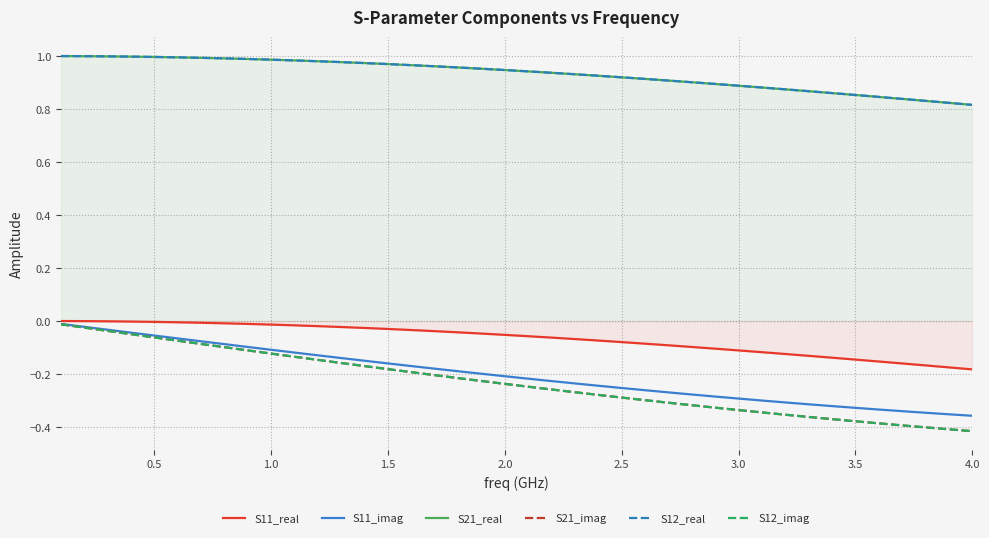

Reading left to right, extract all data points from this chart.

S11_real: -0.0	-0.0	-0.0	-0.0	-0.0	-0.0	-0.0	-0.0	-0.0	-0.0	-0.0	-0.0	-0.0	-0.0	-0.0	-0.0	-0.0	-0.0	-0.0	-0.1	-0.1	-0.1	-0.1	-0.1	-0.1	-0.1	-0.1	-0.1	-0.1	-0.1	-0.1	-0.1	-0.1	-0.1	-0.1	-0.2	-0.2	-0.2	-0.2	-0.2
S11_imag: -0.0	-0.0	-0.0	-0.0	-0.1	-0.1	-0.1	-0.1	-0.1	-0.1	-0.1	-0.1	-0.1	-0.1	-0.2	-0.2	-0.2	-0.2	-0.2	-0.2	-0.2	-0.2	-0.2	-0.2	-0.3	-0.3	-0.3	-0.3	-0.3	-0.3	-0.3	-0.3	-0.3	-0.3	-0.3	-0.3	-0.3	-0.3	-0.4	-0.4
S21_real: 1.0	1.0	1.0	1.0	1.0	1.0	1.0	1.0	1.0	1.0	1.0	1.0	1.0	1.0	1.0	1.0	1.0	1.0	1.0	0.9	0.9	0.9	0.9	0.9	0.9	0.9	0.9	0.9	0.9	0.9	0.9	0.9	0.9	0.9	0.9	0.8	0.8	0.8	0.8	0.8
S21_imag: -0.0	-0.0	-0.0	-0.0	-0.1	-0.1	-0.1	-0.1	-0.1	-0.1	-0.1	-0.1	-0.2	-0.2	-0.2	-0.2	-0.2	-0.2	-0.2	-0.2	-0.2	-0.3	-0.3	-0.3	-0.3	-0.3	-0.3	-0.3	-0.3	-0.3	-0.3	-0.4	-0.4	-0.4	-0.4	-0.4	-0.4	-0.4	-0.4	-0.4
S12_real: 1.0	1.0	1.0	1.0	1.0	1.0	1.0	1.0	1.0	1.0	1.0	1.0	1.0	1.0	1.0	1.0	1.0	1.0	1.0	0.9	0.9	0.9	0.9	0.9	0.9	0.9	0.9	0.9	0.9	0.9	0.9	0.9	0.9	0.9	0.9	0.8	0.8	0.8	0.8	0.8
S12_imag: -0.0	-0.0	-0.0	-0.0	-0.1	-0.1	-0.1	-0.1	-0.1	-0.1	-0.1	-0.1	-0.2	-0.2	-0.2	-0.2	-0.2	-0.2	-0.2	-0.2	-0.2	-0.3	-0.3	-0.3	-0.3	-0.3	-0.3	-0.3	-0.3	-0.3	-0.3	-0.4	-0.4	-0.4	-0.4	-0.4	-0.4	-0.4	-0.4	-0.4